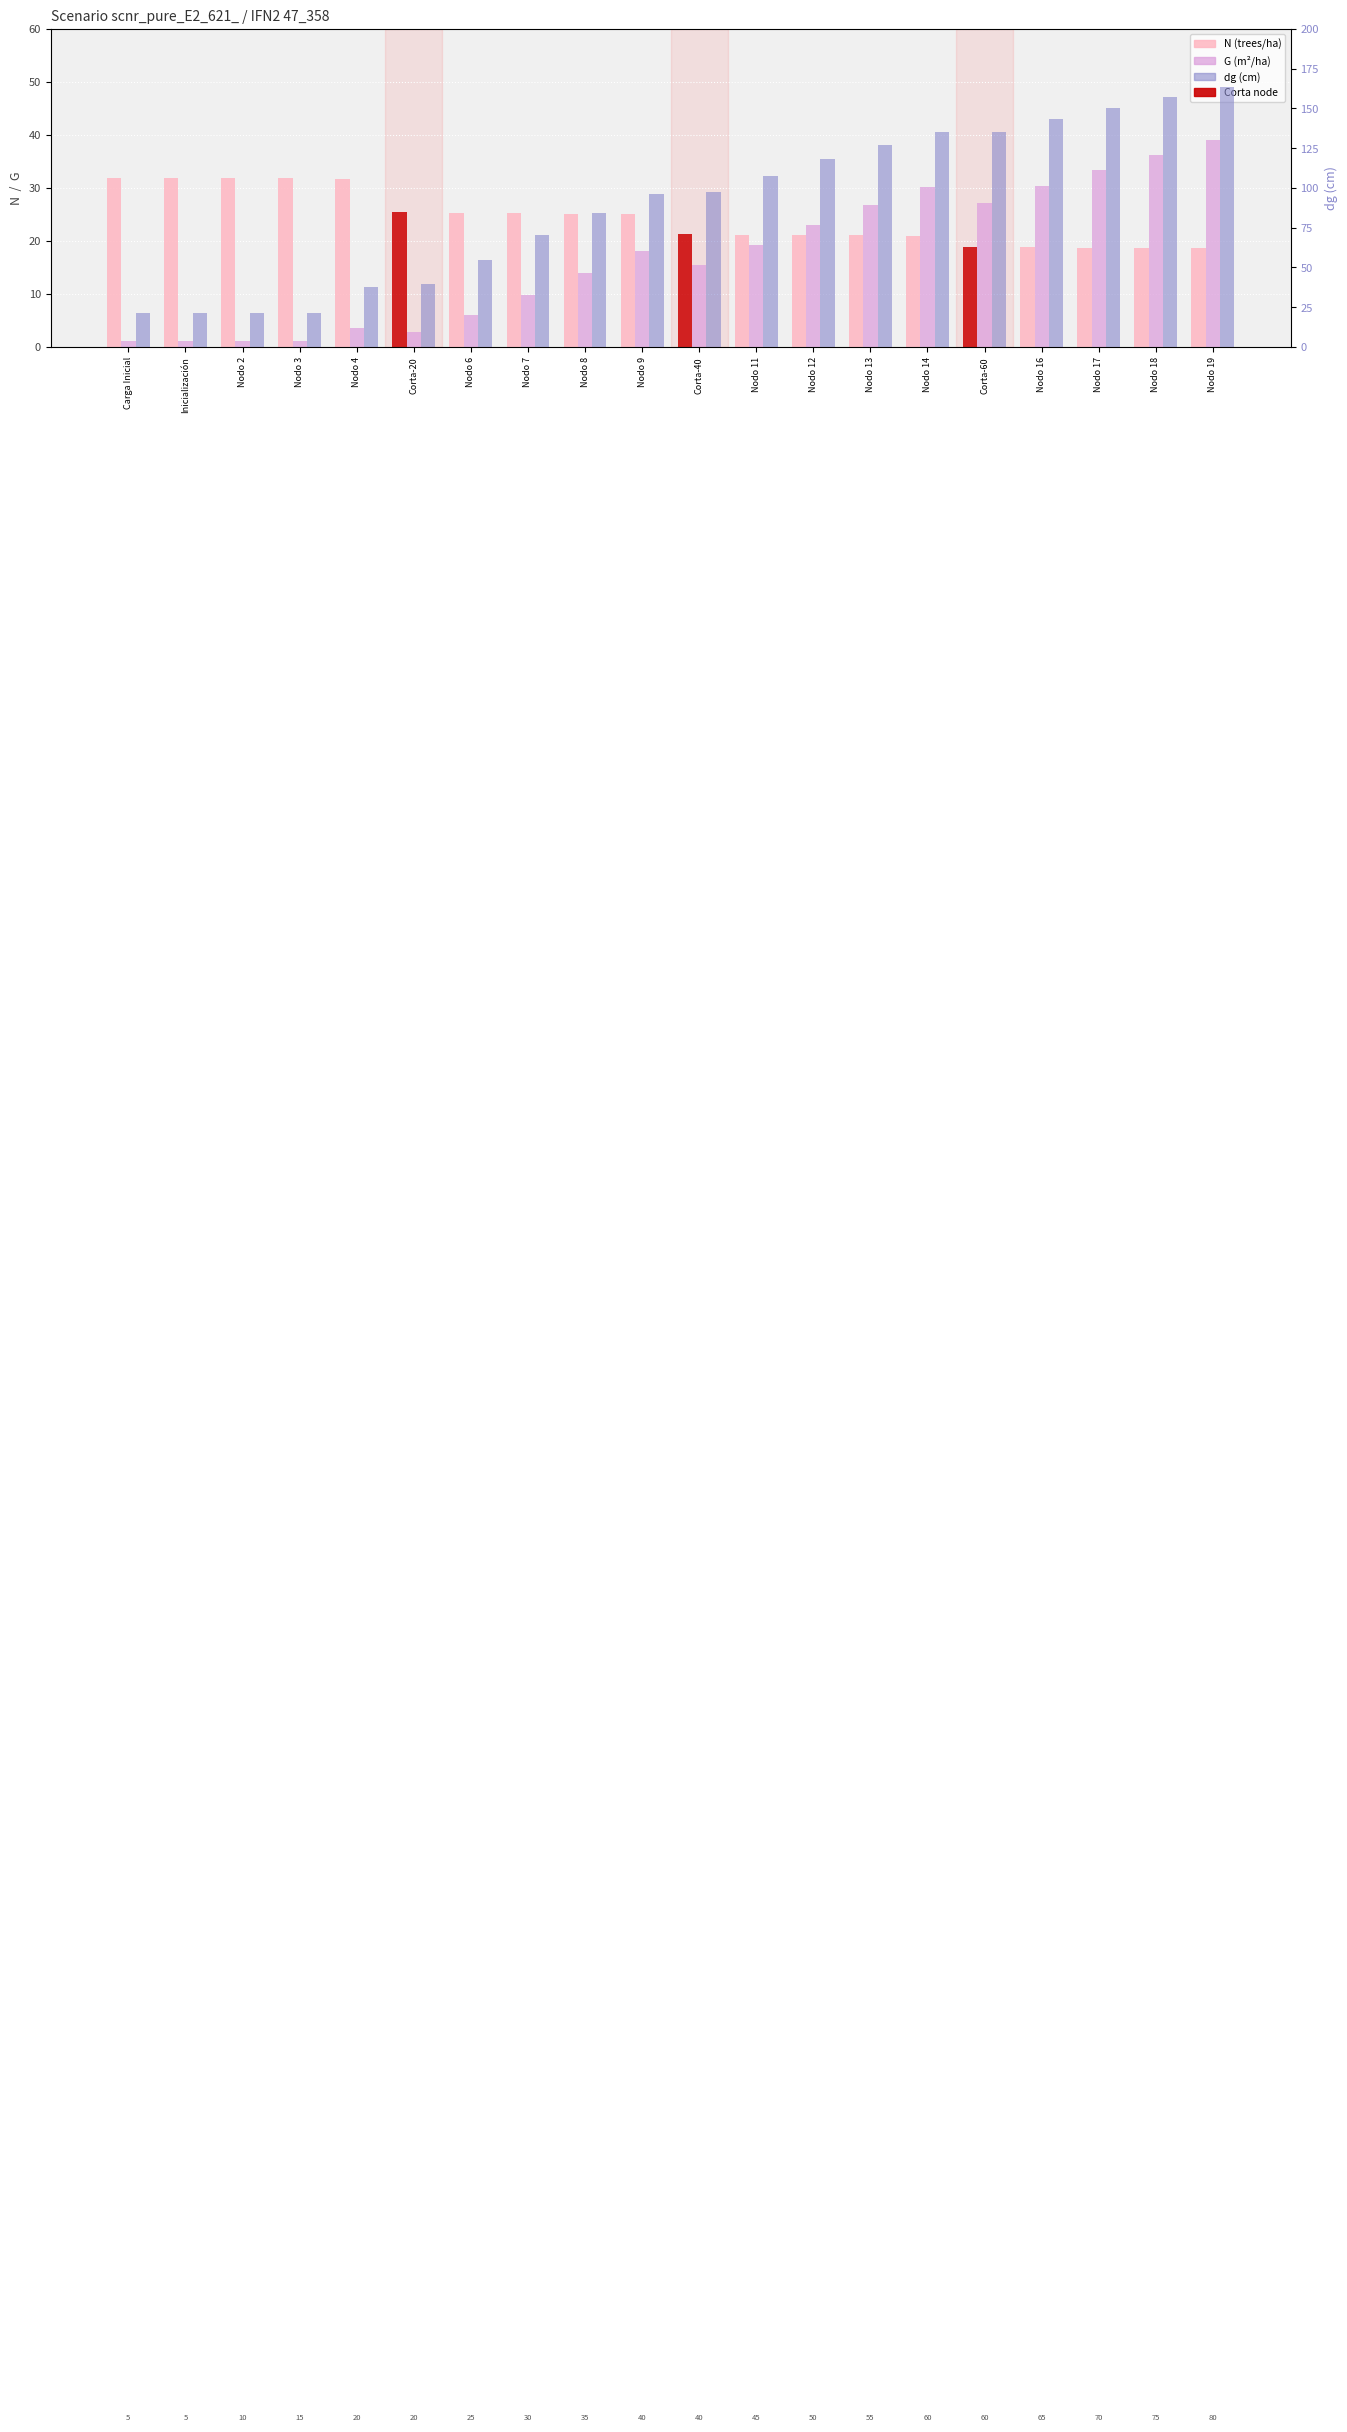

Which category has the lowest value in the dg series?

Carga Inicial